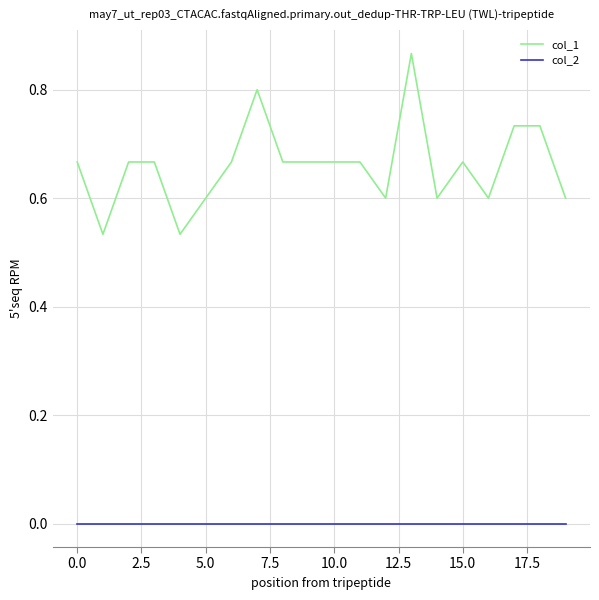

Rank the series by their average value, from lowest to highest.

col_2, col_1